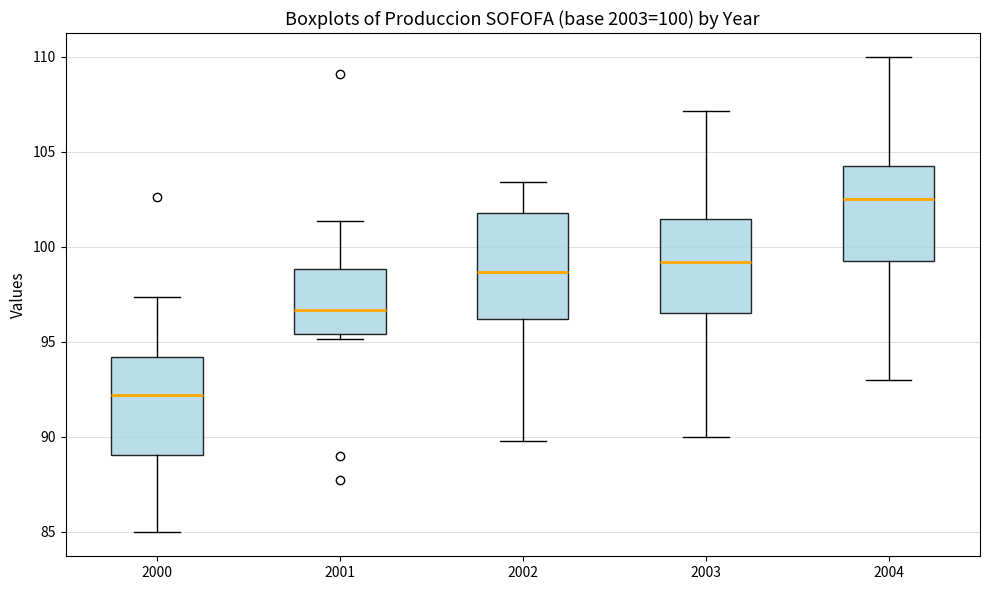

Which box has the lowest median line?

2000